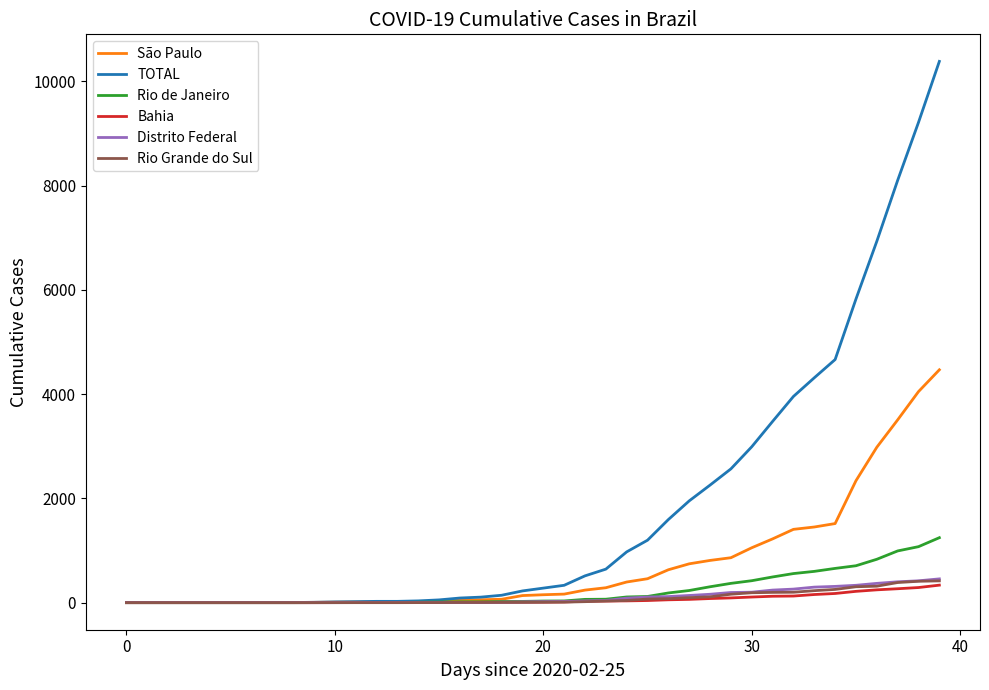

What are all the series names shown in the legend?

São Paulo, TOTAL, Rio de Janeiro, Bahia, Distrito Federal, Rio Grande do Sul